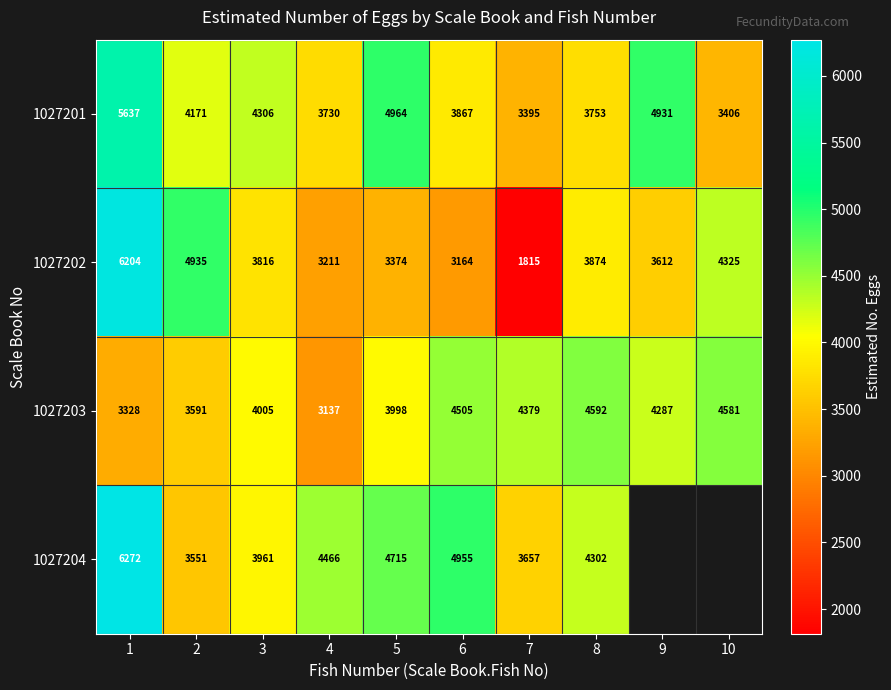

Where is 1027201 nearest to the value 4516?

3